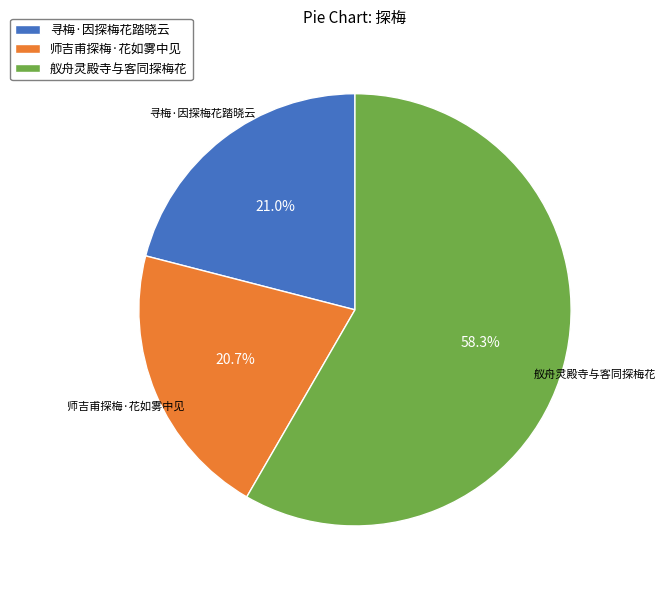

The 师吉甫探梅·花如雾中见 slice represents 21% of the pie. True or false?

True